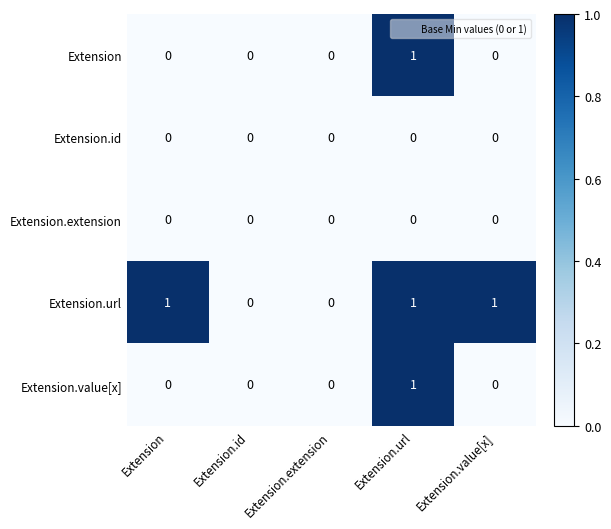

What is the difference between the highest and lowest values at Extension?

1